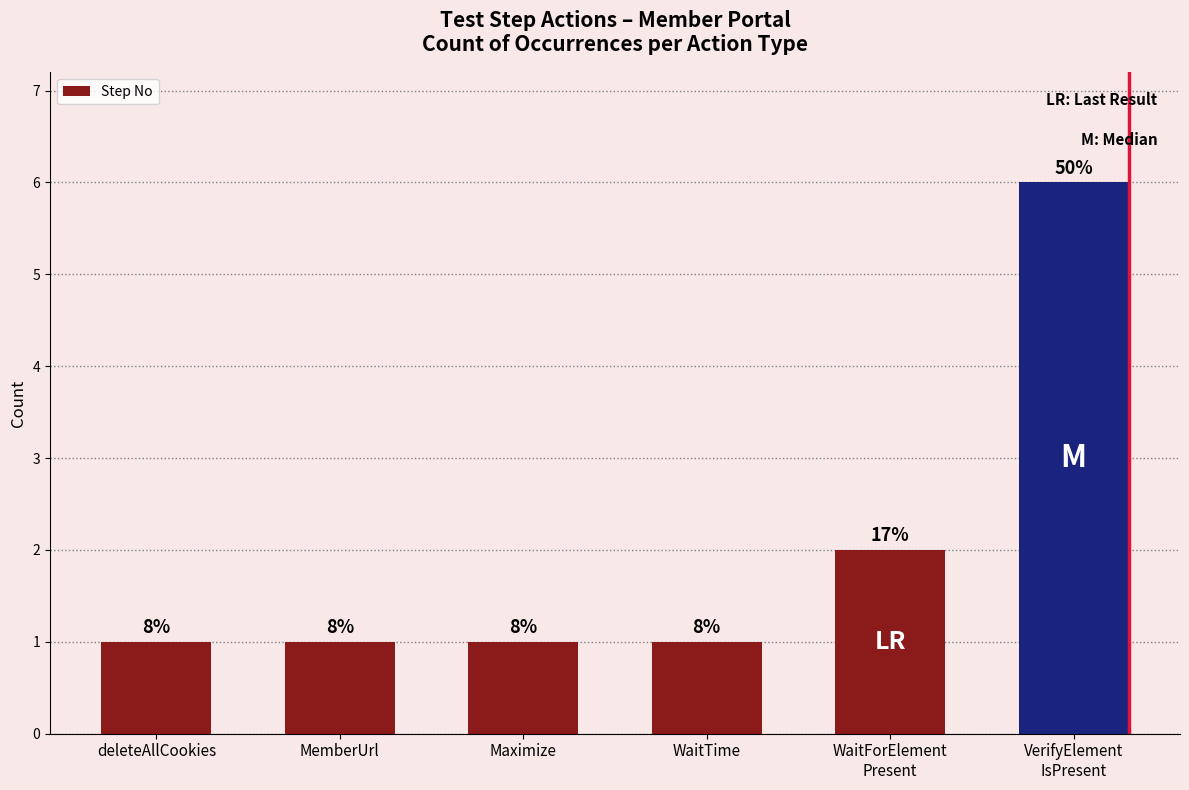

Is it true that the value at VerifyElement
IsPresent is 6?

True